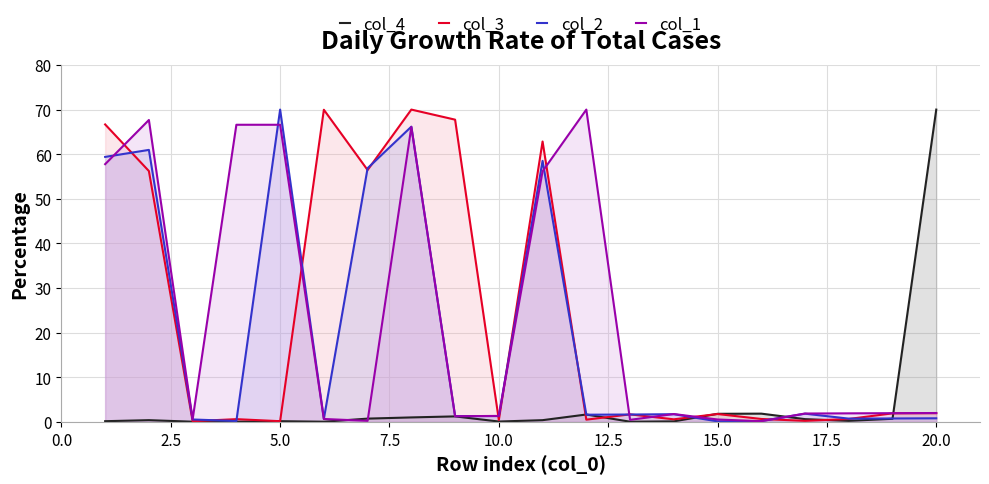

How many times do col_4 and col_1 cross each other?

5